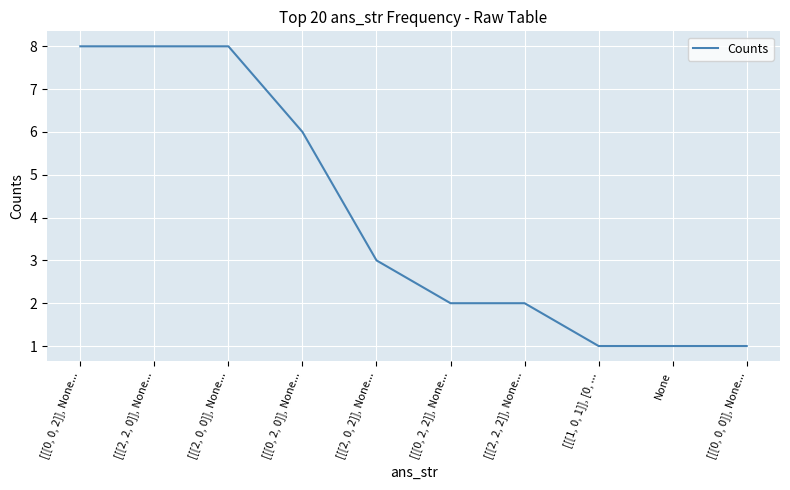

What is the greatest value displayed?

8